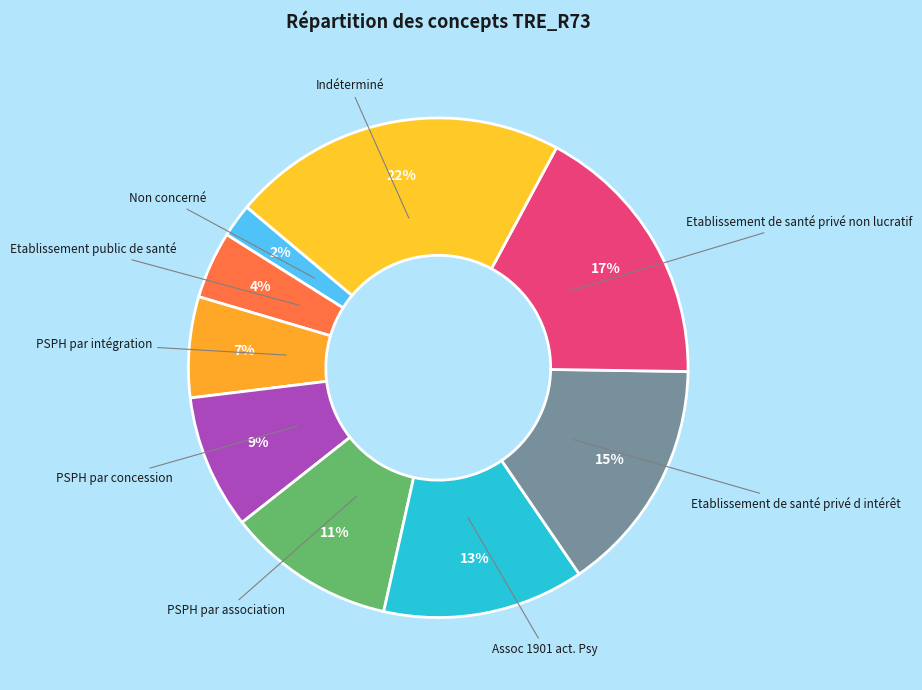

How many segments does this pie chart have?

9